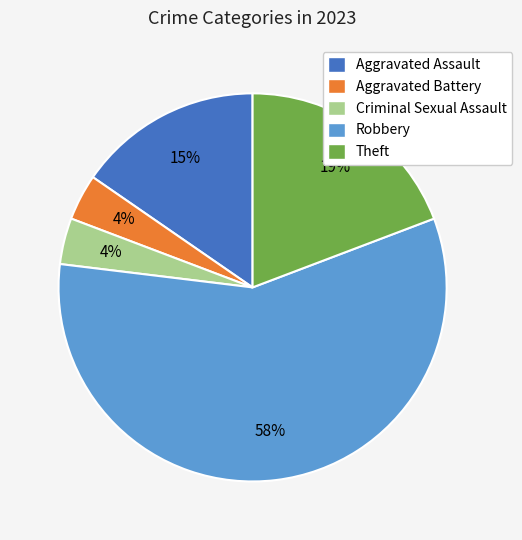

What is the largest slice in the pie chart?

Robbery